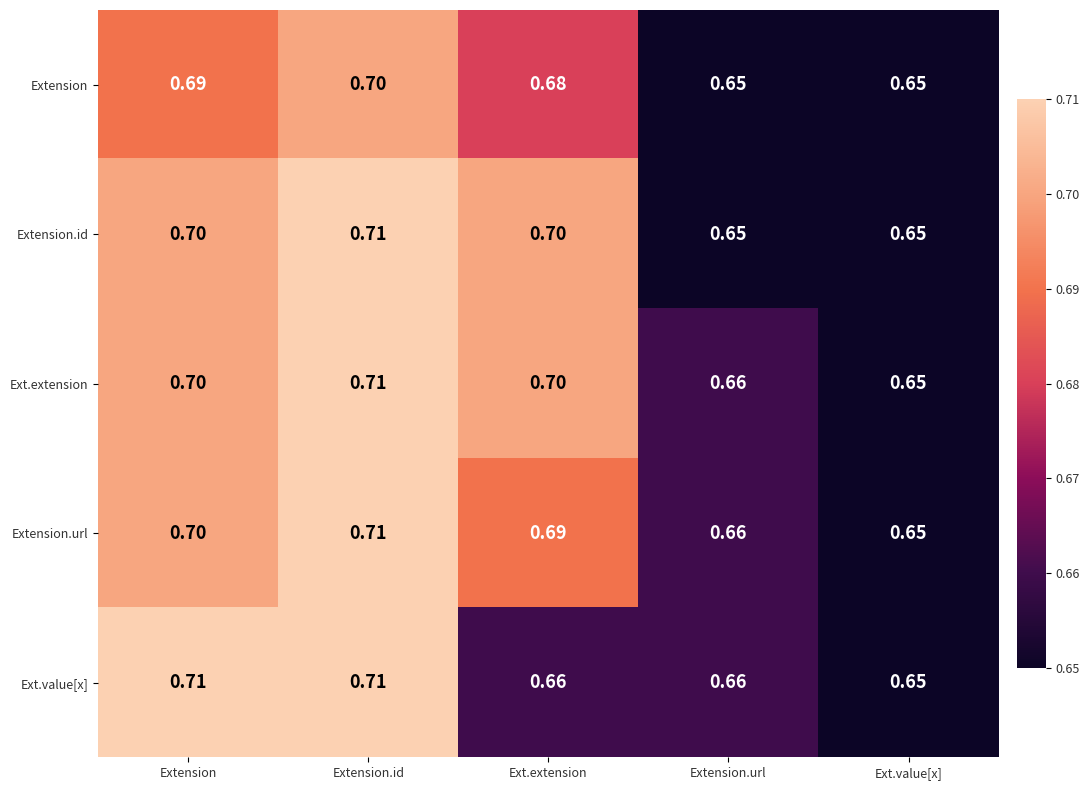

Between Extension.id and Ext.extension, which series saw the biggest shift?

Ext.value[x]